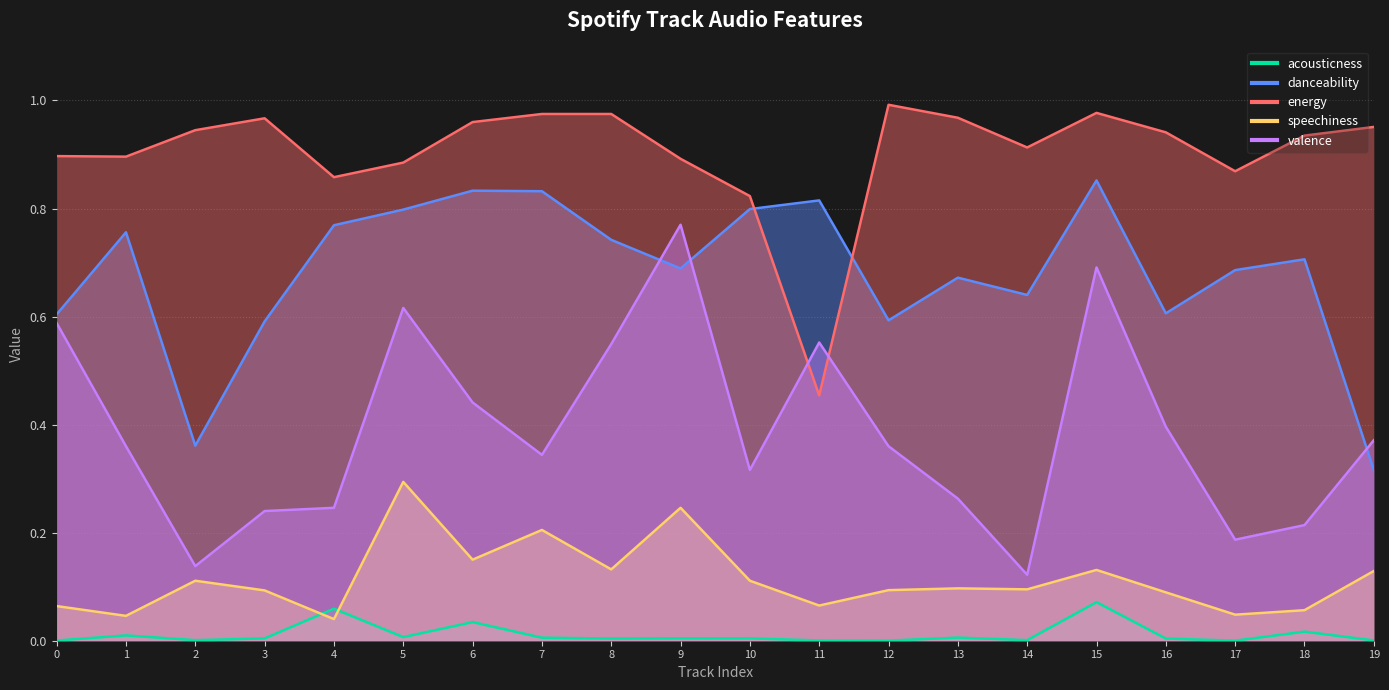

In speechiness, how many points are lower than both neighbors (excluding endpoints)?

7